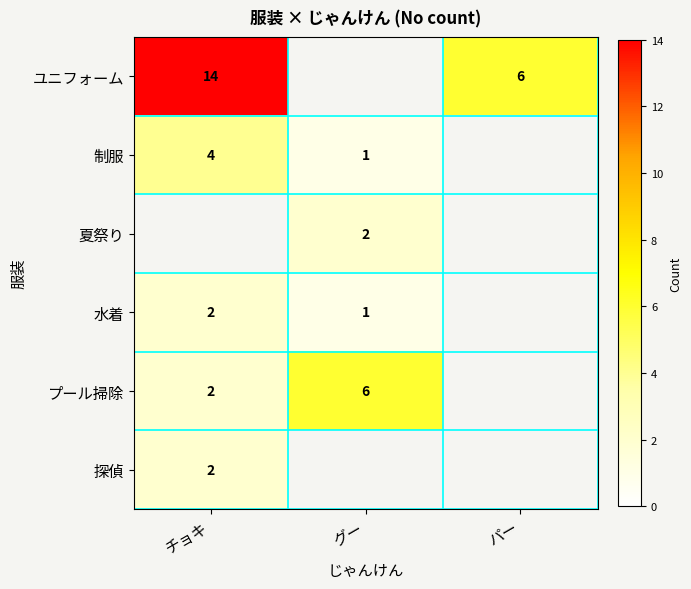

At which category does the chart reach its minimum across all series?

グー